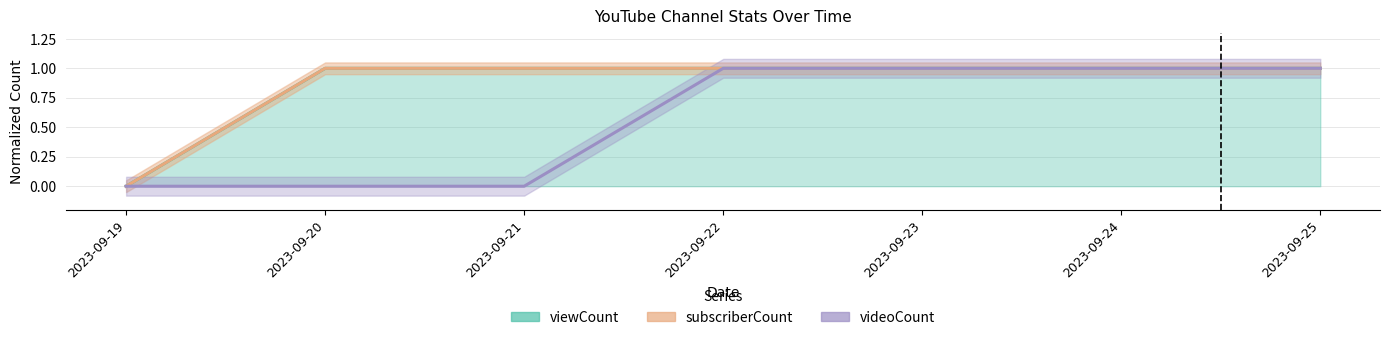

What value does the subscriberCount series have at 2023-09-20?

1